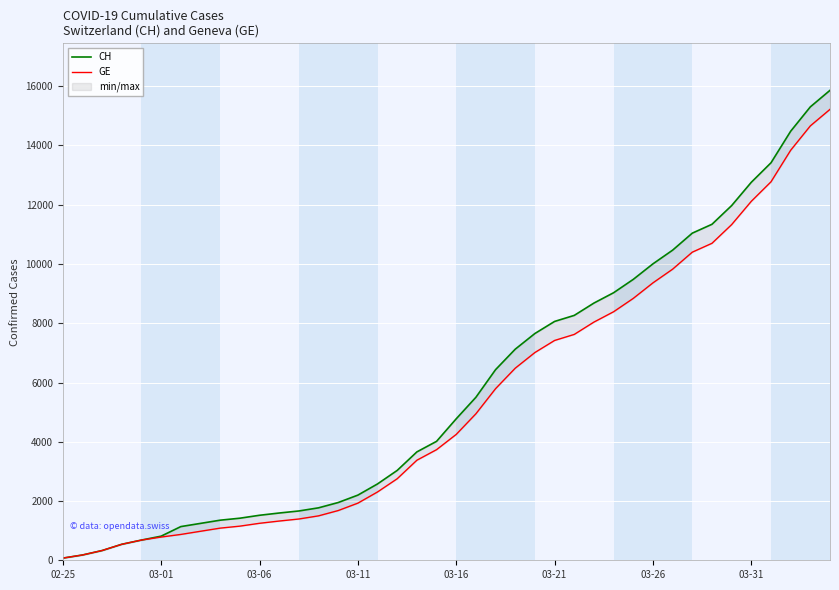

How many data points in GE are above 4248?

19